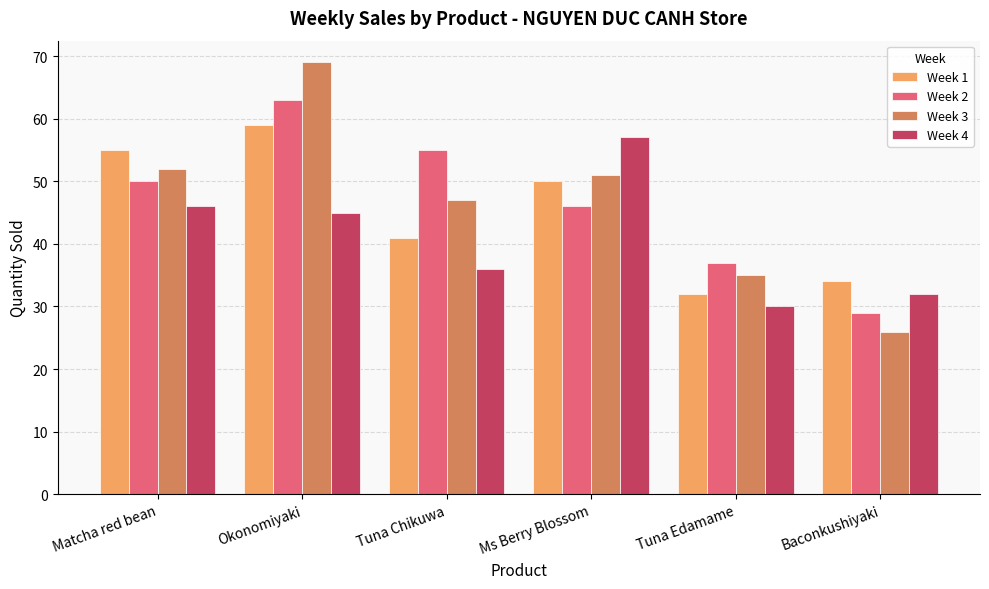

Are the bars horizontal?

No